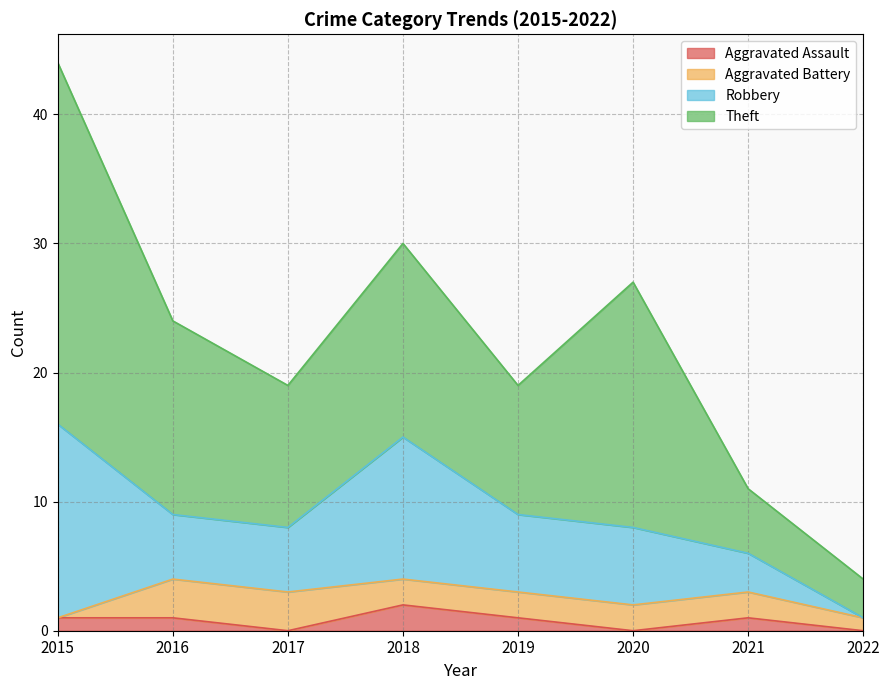

How many interior local valleys does the Theft series have?

2